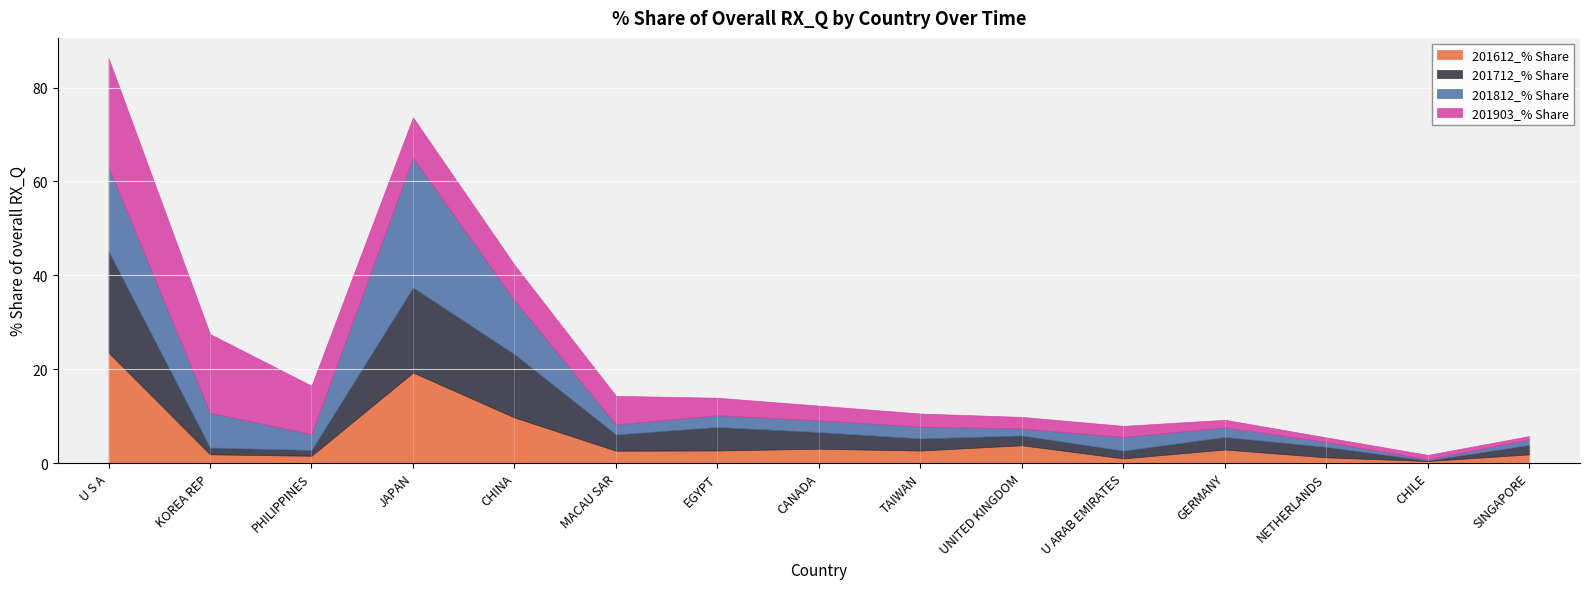

What is the sum of the 201903_% Share values at U S A and CHILE?

24.2